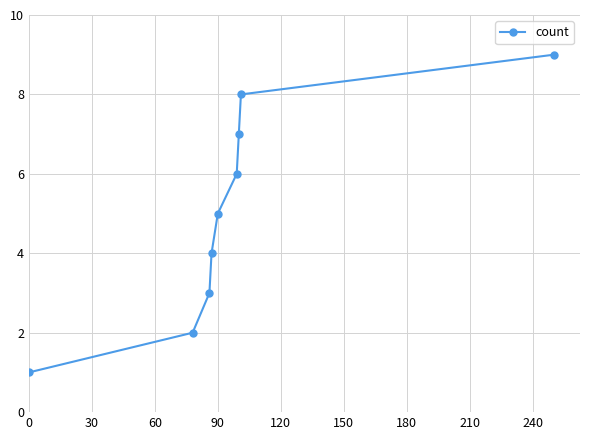

What is the difference between the maximum and second lowest values?

7